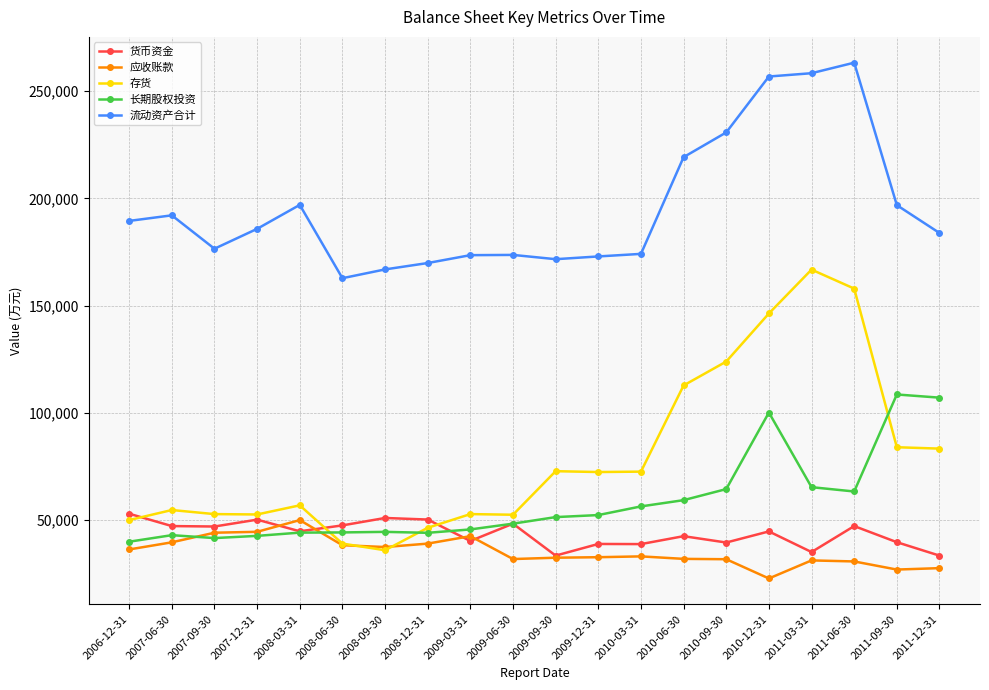

True or false: 流动资产合计 and 存货 intersect in this chart.

False